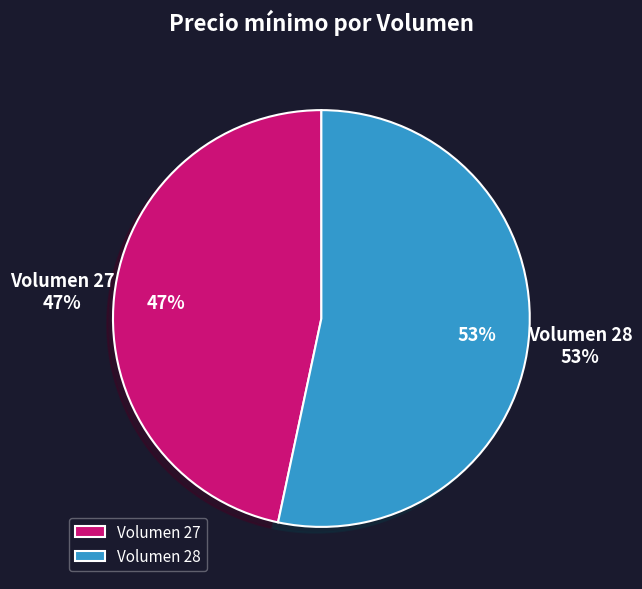

To the nearest percent, what is the combined percentage of 27 and 28?

100%